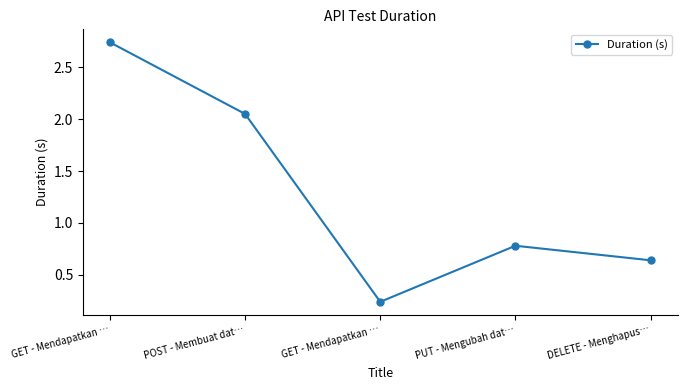

How many points are higher than both their immediate neighbors (excluding endpoints)?

1